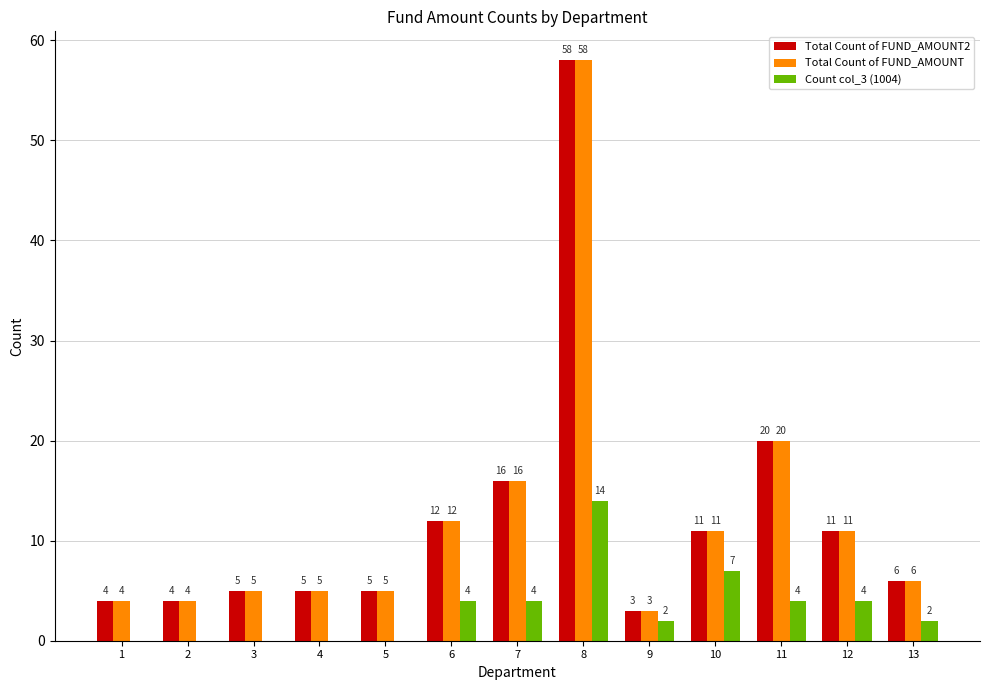

Are the bars grouped side by side (vs. stacked)?

Yes